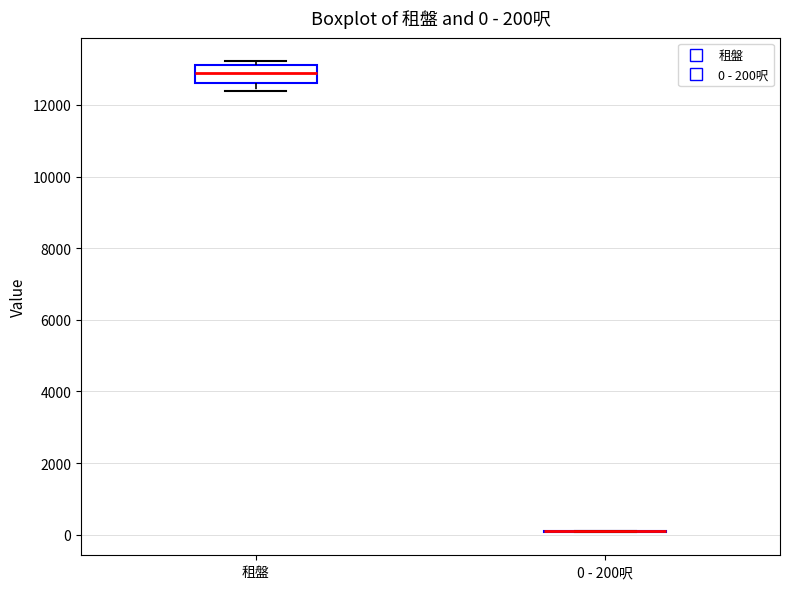

Comparing the boxes themselves (not the whiskers), which one is the tallest?

租盤